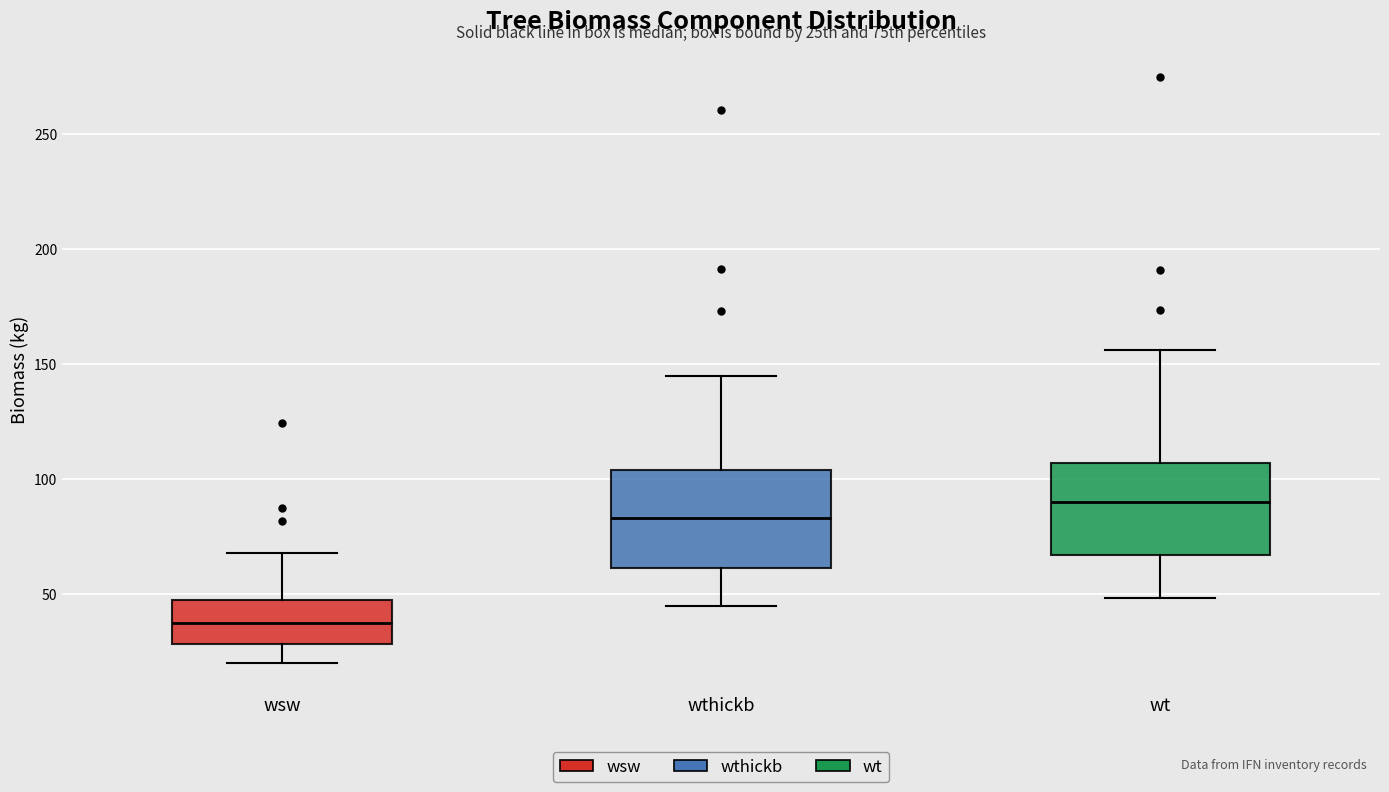

Where is the upper edge of the box for wt on the y-axis? The values are not printed on the chart, so give them approximately, as read against the axis.

105